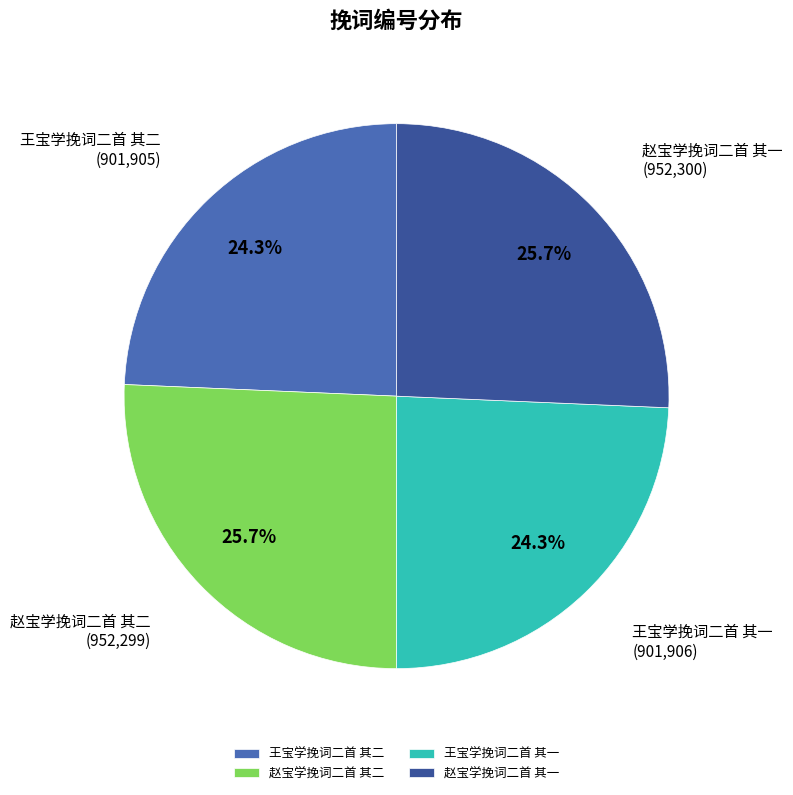

Approximately how many times larger is the value at 赵宝学挽词二首 其二 compared to 赵宝学挽词二首 其一?

1.0